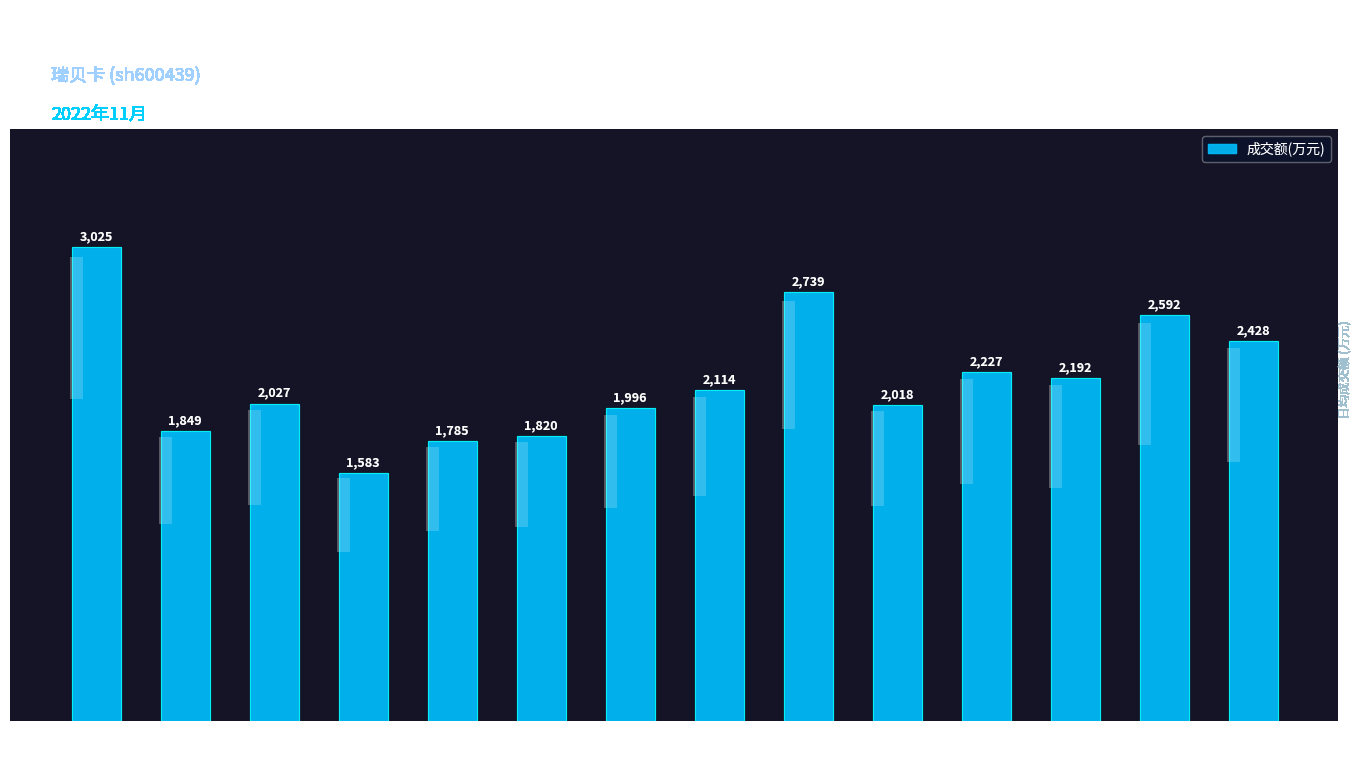

What is the sum of the values at 11-11 and 11-21?

4588